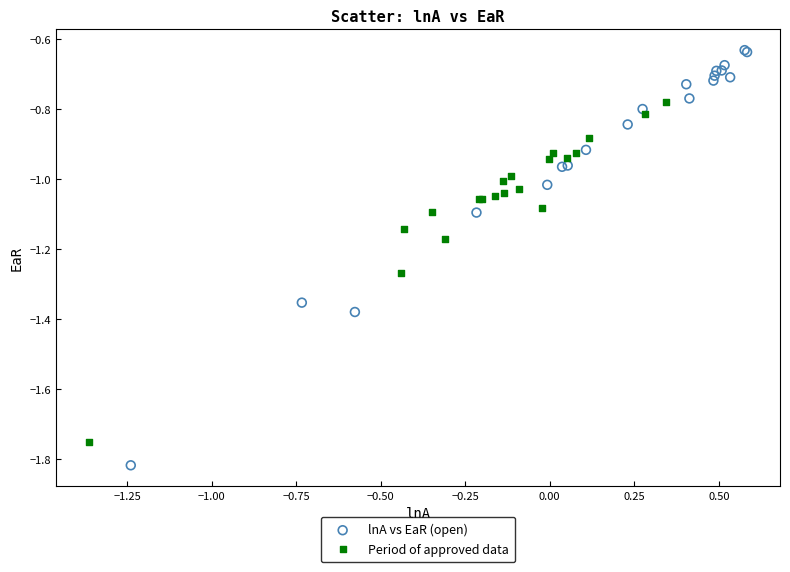

Which series has the widest spread of Y values?

lnA vs EaR (open)